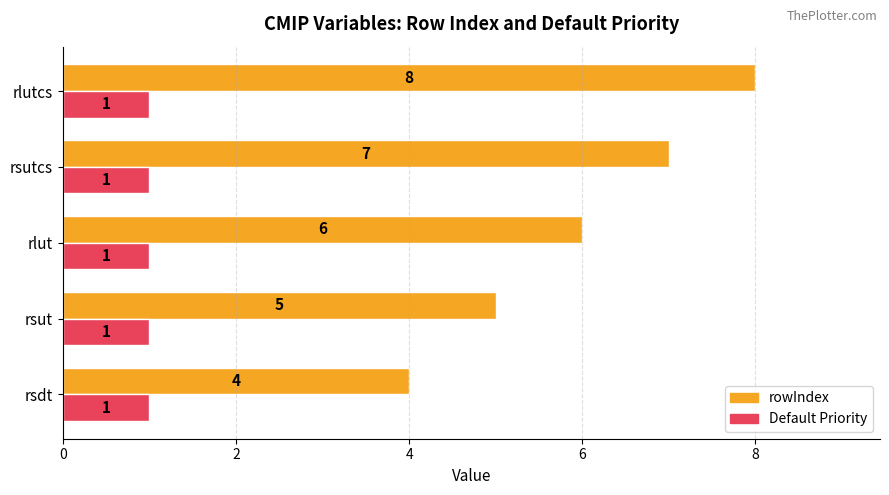

What is the spread (max minus min) of values at rsdt?

3